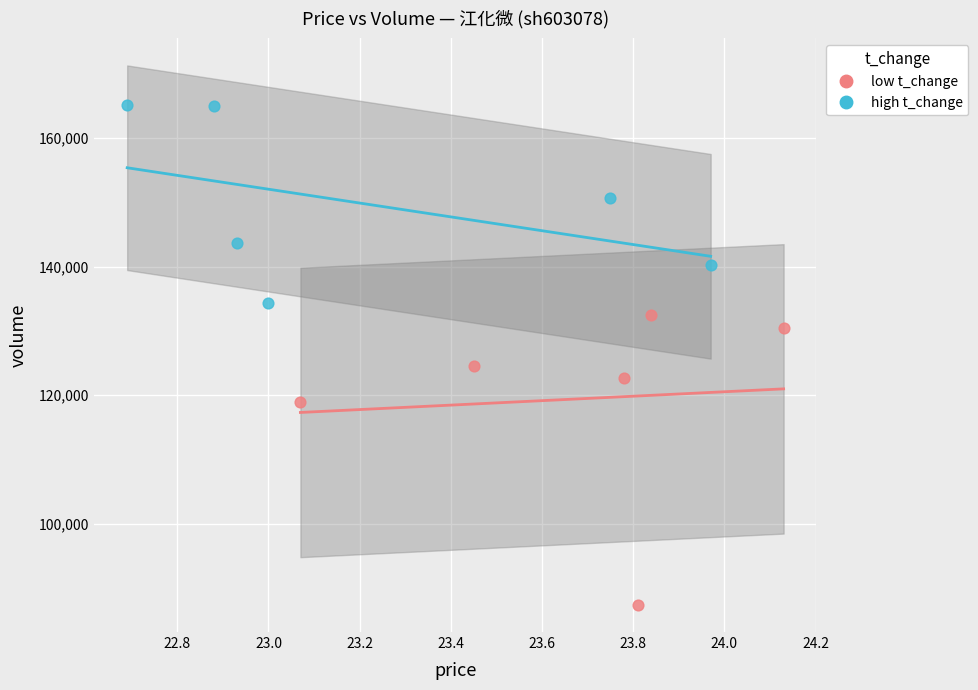

Which series contains the highest Y value?

high t_change